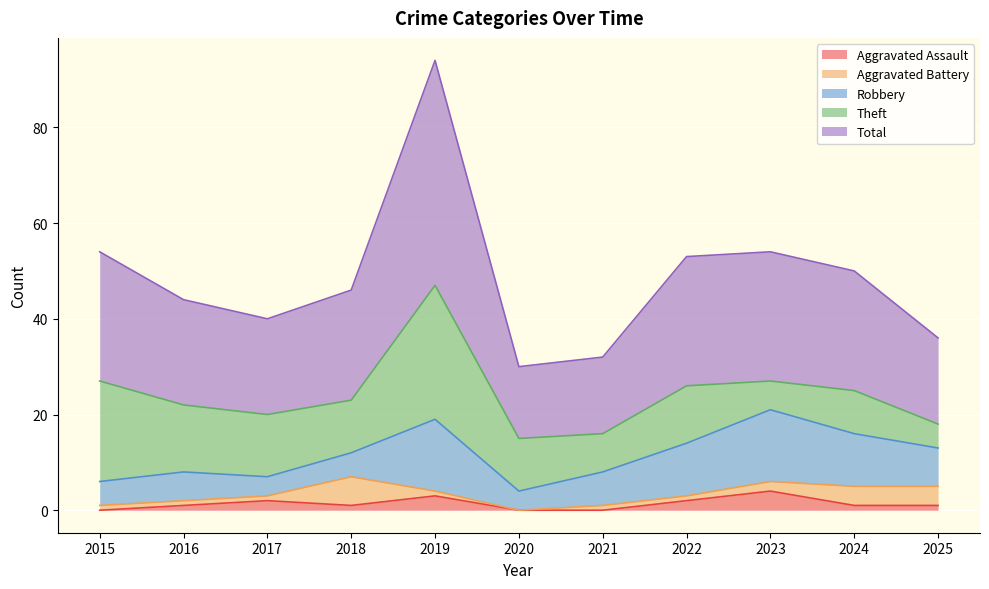

Which series has the largest total across all categories?

Total